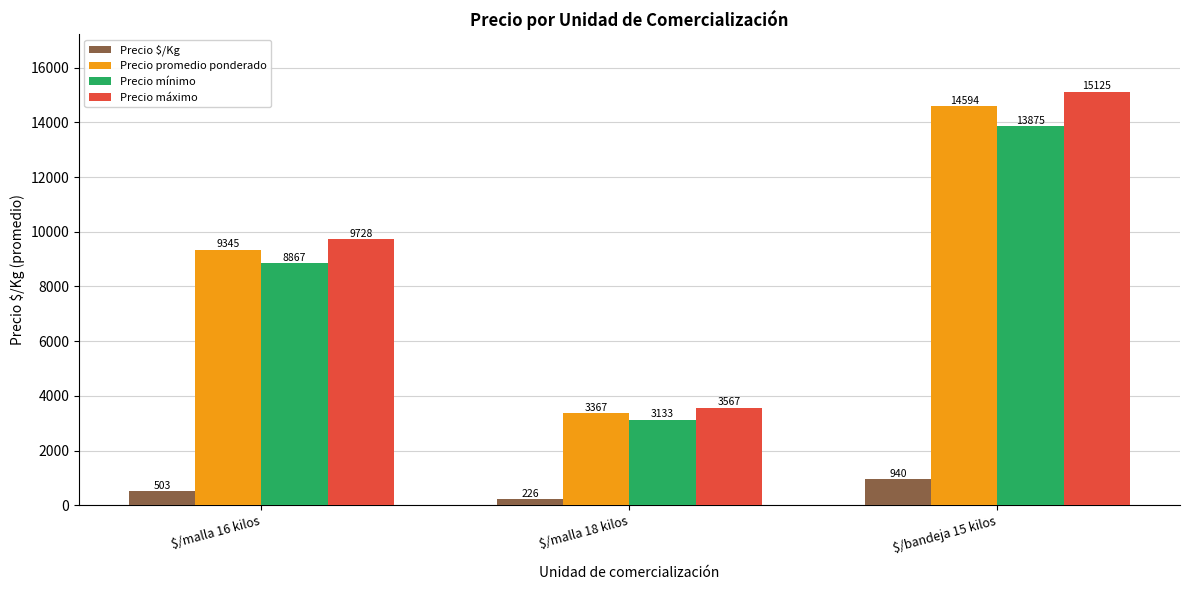

What is the difference between the maximum and minimum values in the Precio $/Kg series?

714